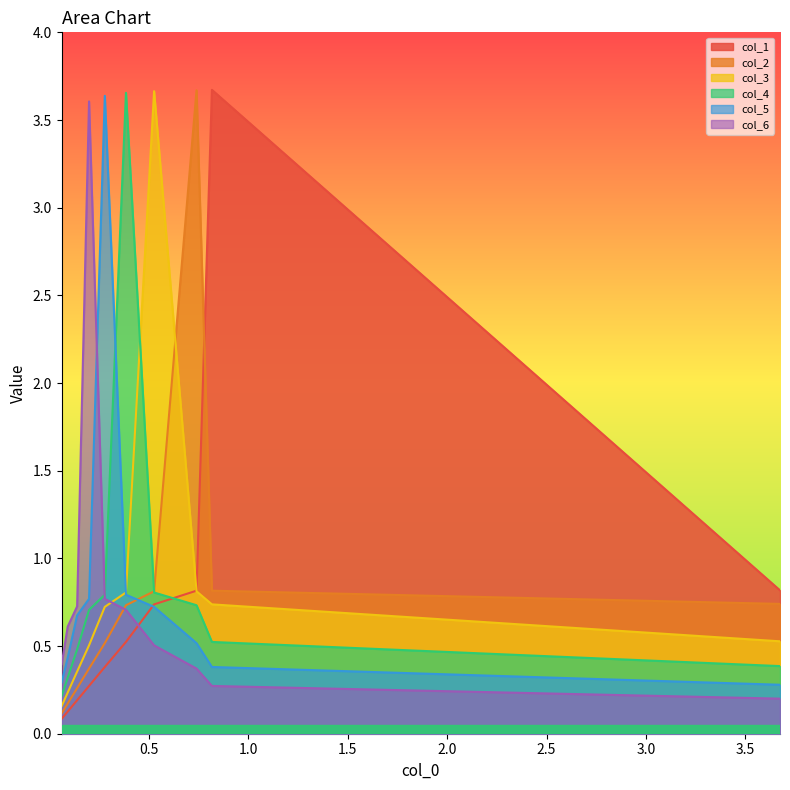

How many interior local peaks does the col_6 series have?

1